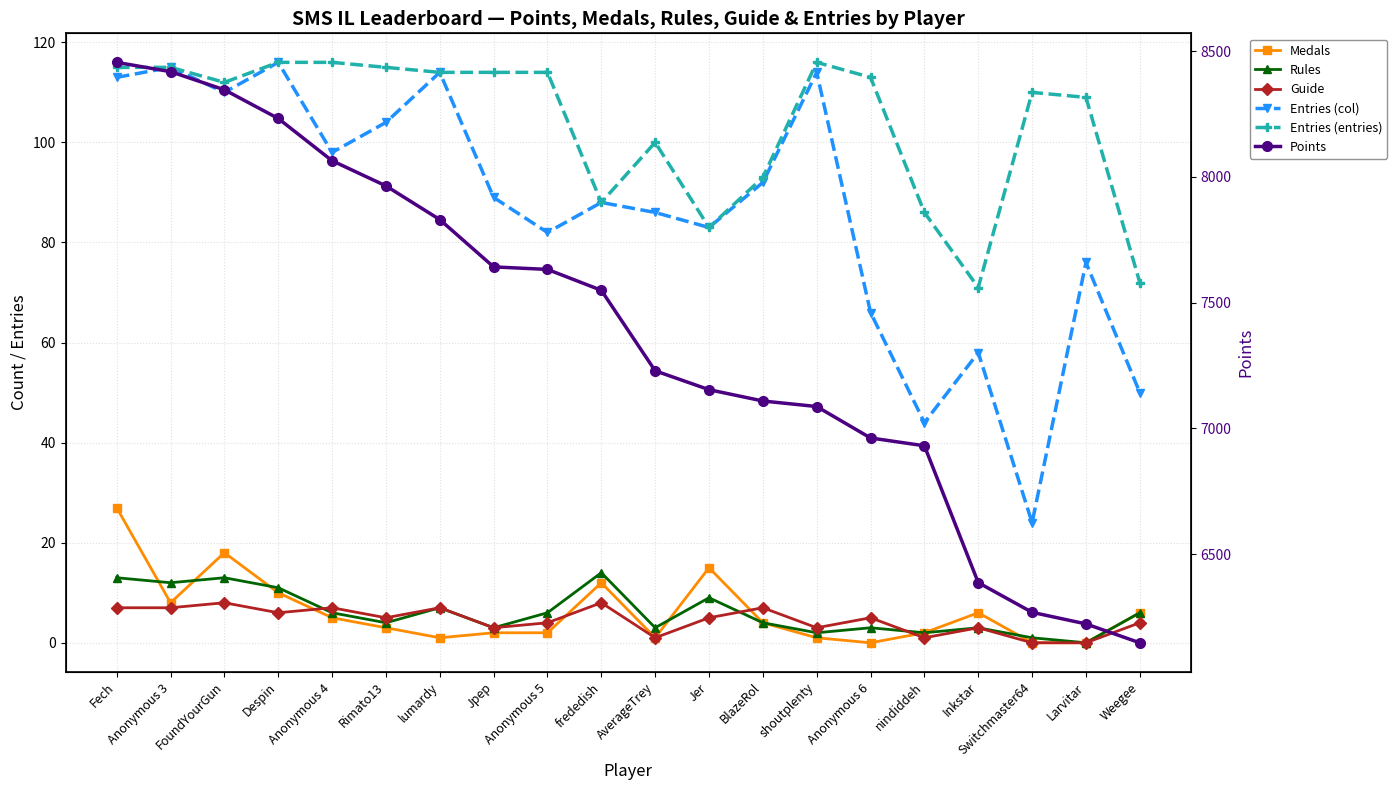

True or false: Points has a value of 7549 at frededish.

True